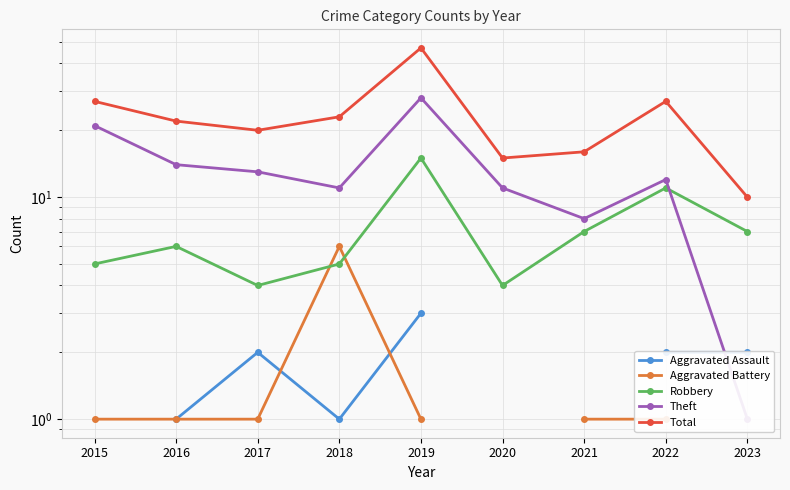

Between 2017 and 2016, which is larger?

2017